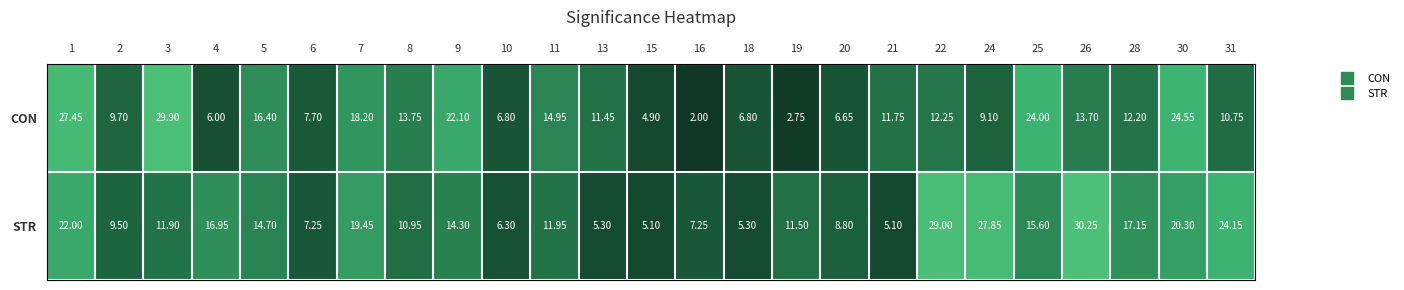

List the series in order of their peak value, lowest first.

CON, STR